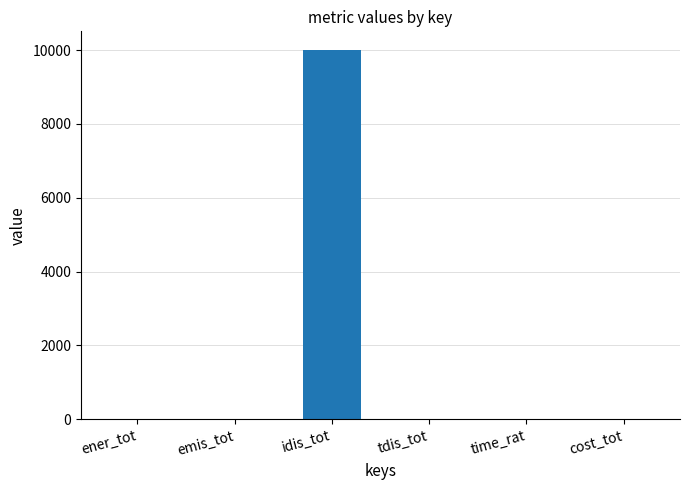

The value at idis_tot is 10009.7. True or false?

True